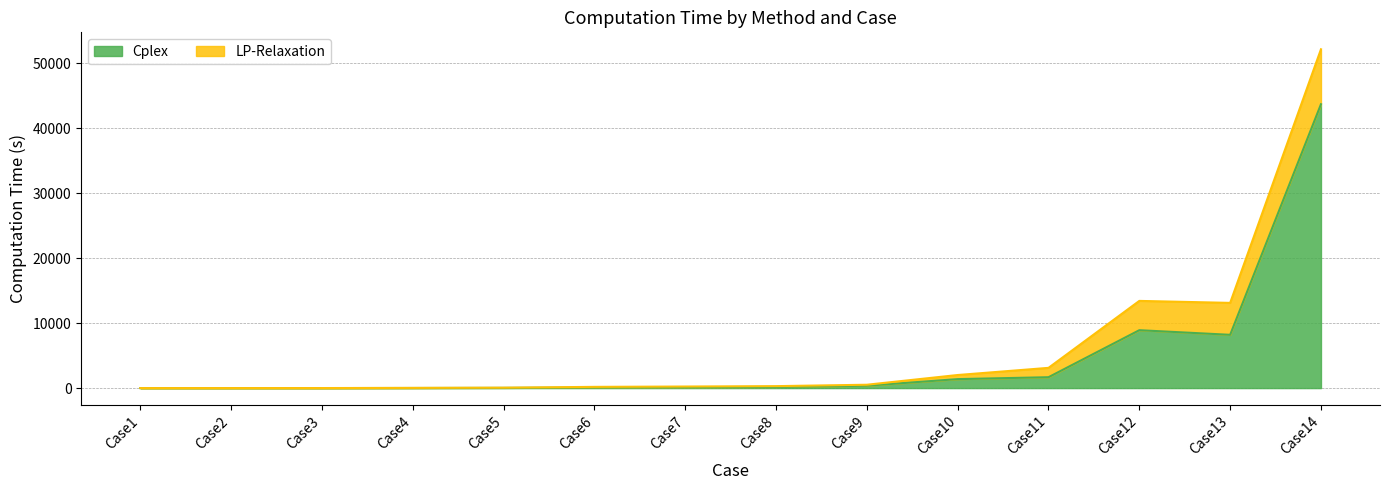

How many interior local peaks (higher than both neighbors) does the data have?

1